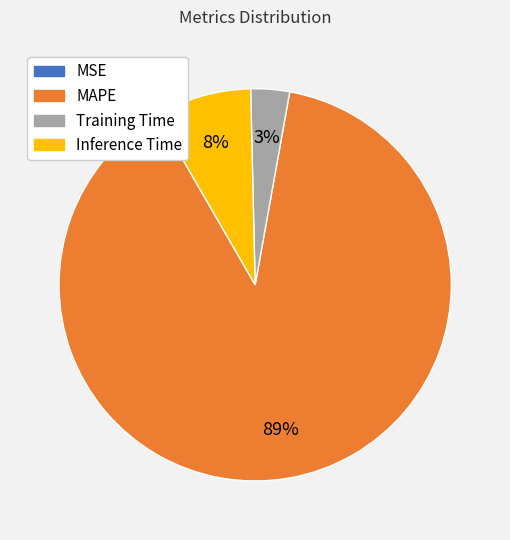

Which category has the biggest portion of the pie?

MAPE